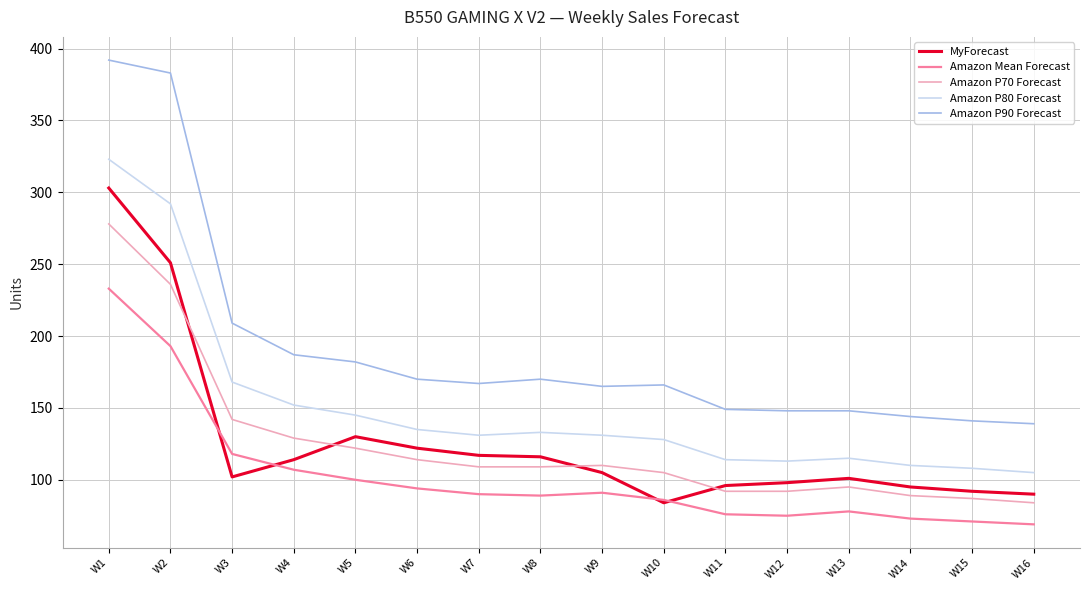

Where does the MyForecast series first go above 105?

W1